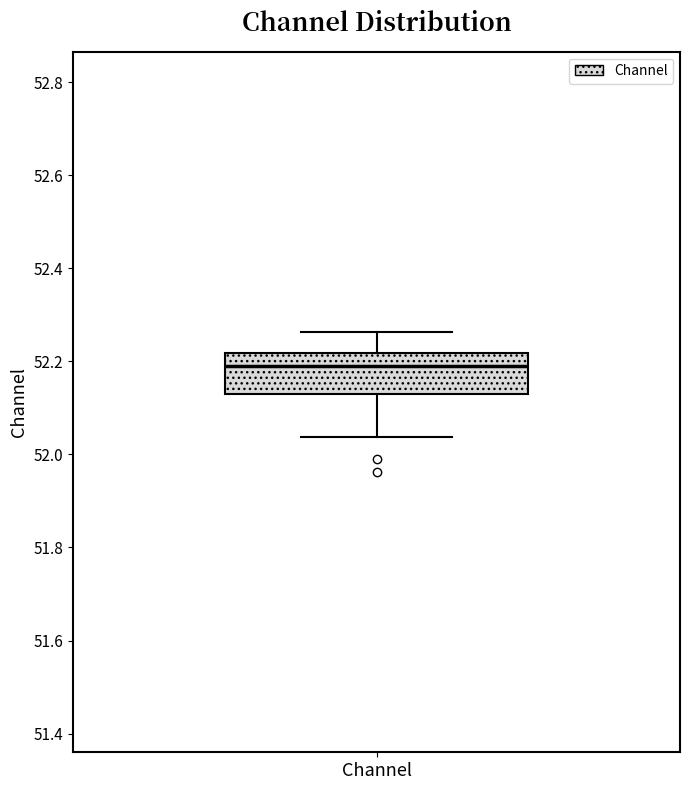

Read this box plot against the y-axis: the position of the median line, the range covered by the box, and the ends of both whiskers. The values are not printed on the chart, so give them approximately, as read against the axis.

median 52.18, box 52.12 to 52.22, whiskers 52.04 to 52.26